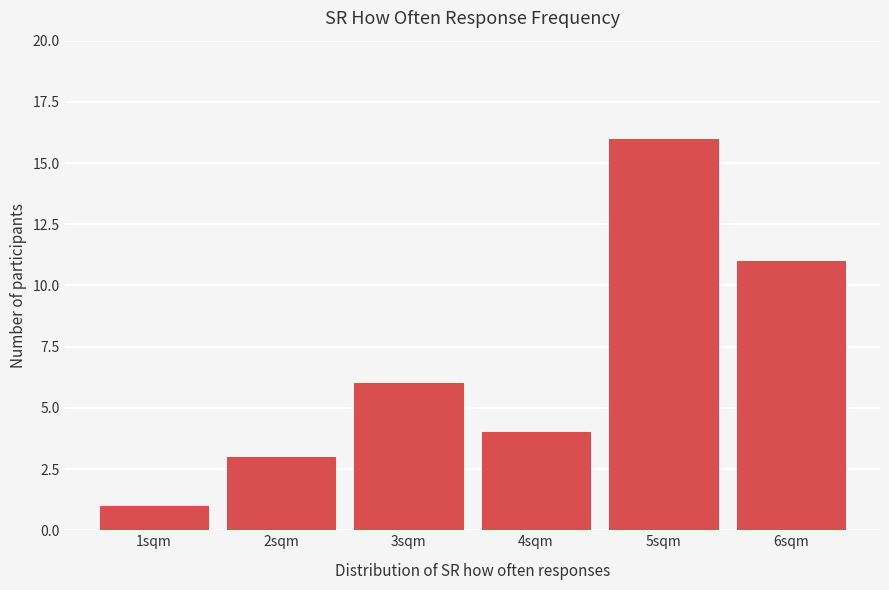

Reading left to right, transcribe this chart: for each bar, give the range it covers on the x-axis and its height. The values are not printed on the chart, so give them approximately, as read against the axis.

0.5 to 1.5: 1
1.5 to 2.5: 3
2.5 to 3.5: 6
3.5 to 4.5: 4
4.5 to 5.5: 16
5.5 to 6.5: 11